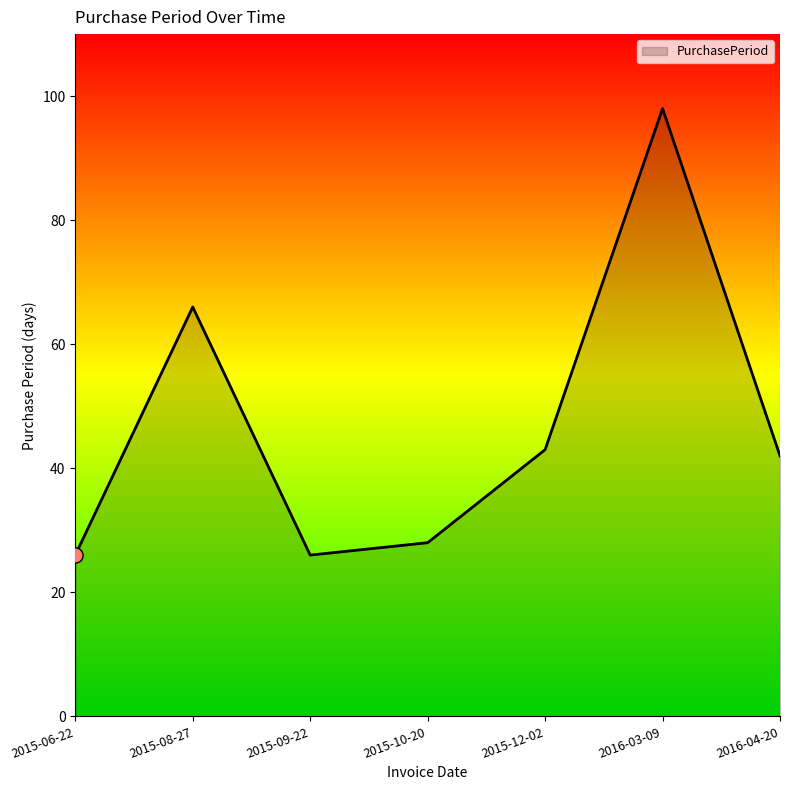

Which has a higher value, 2015-10-20 or 2015-12-02?

2015-12-02